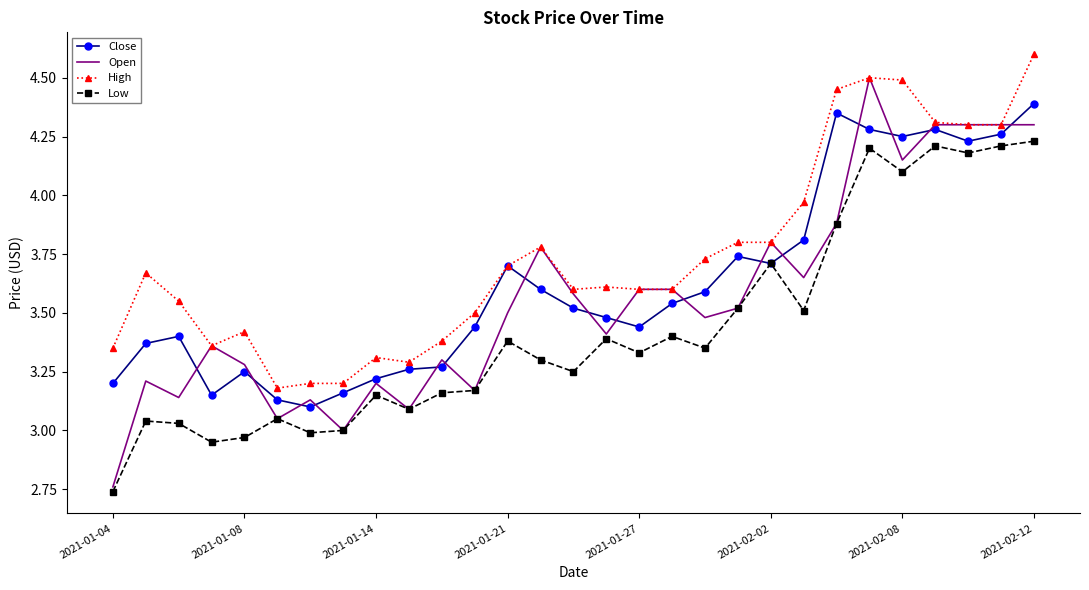

Which series has the largest total across all categories?

High